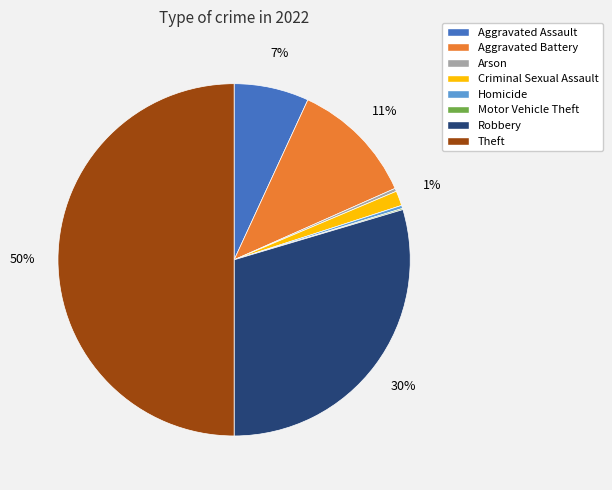

Is Aggravated Battery the majority of the pie?

No